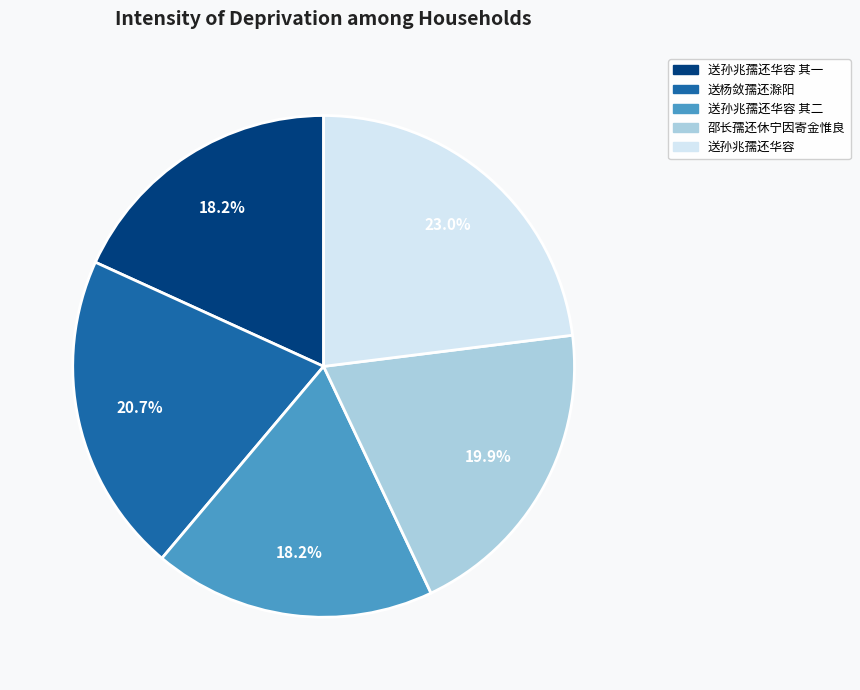

Does any single category account for the majority?

No